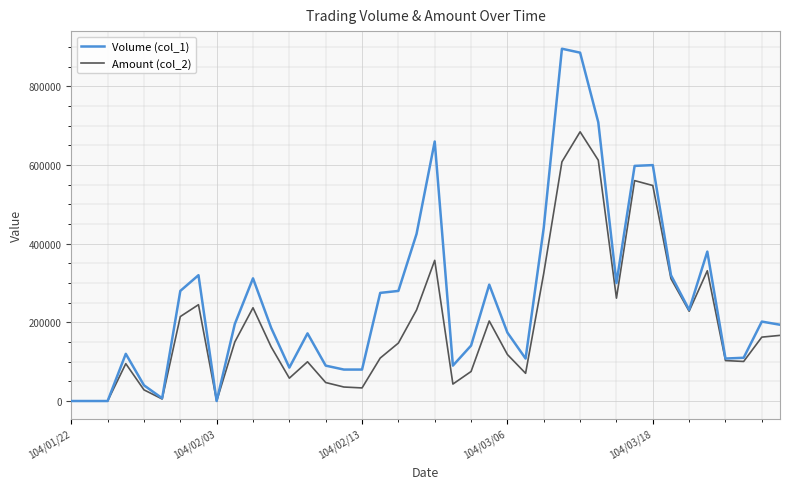

What is the highest value of the Amount (col_2) series?

684680